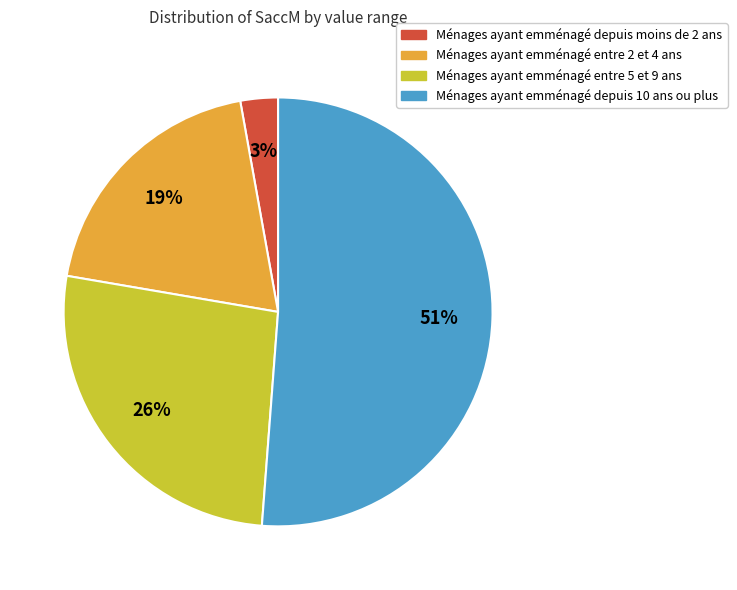

Is there a majority slice in this chart?

Yes